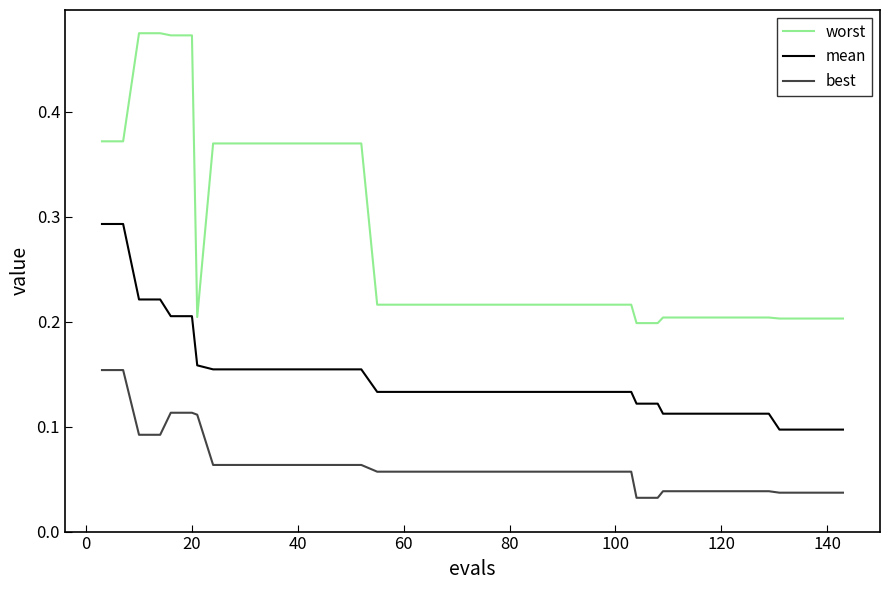

What are all the series names shown in the legend?

worst, mean, best